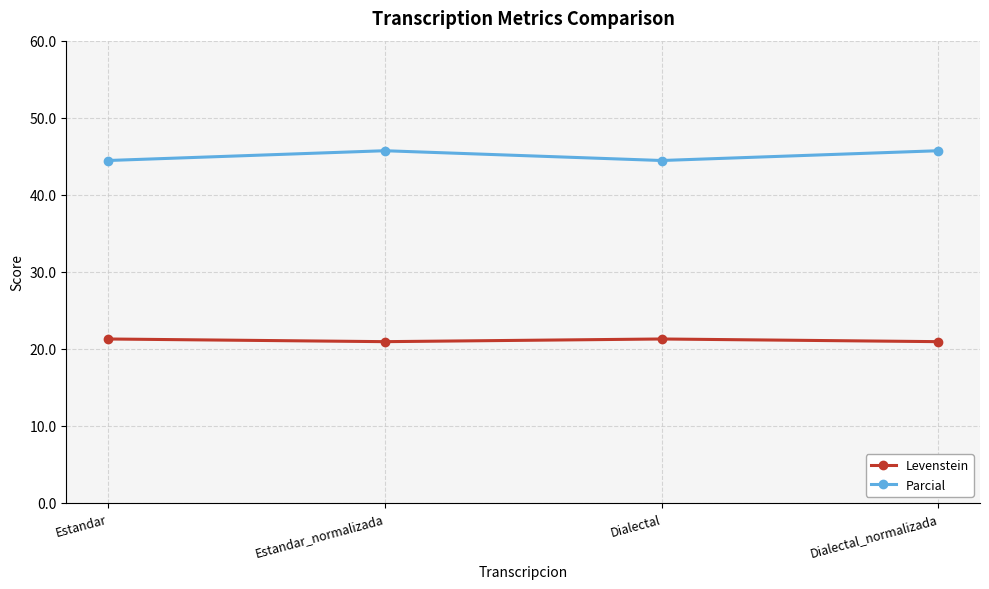

At Dialectal_normalizada, list the series in order from largest to smallest.

Parcial, Levenstein